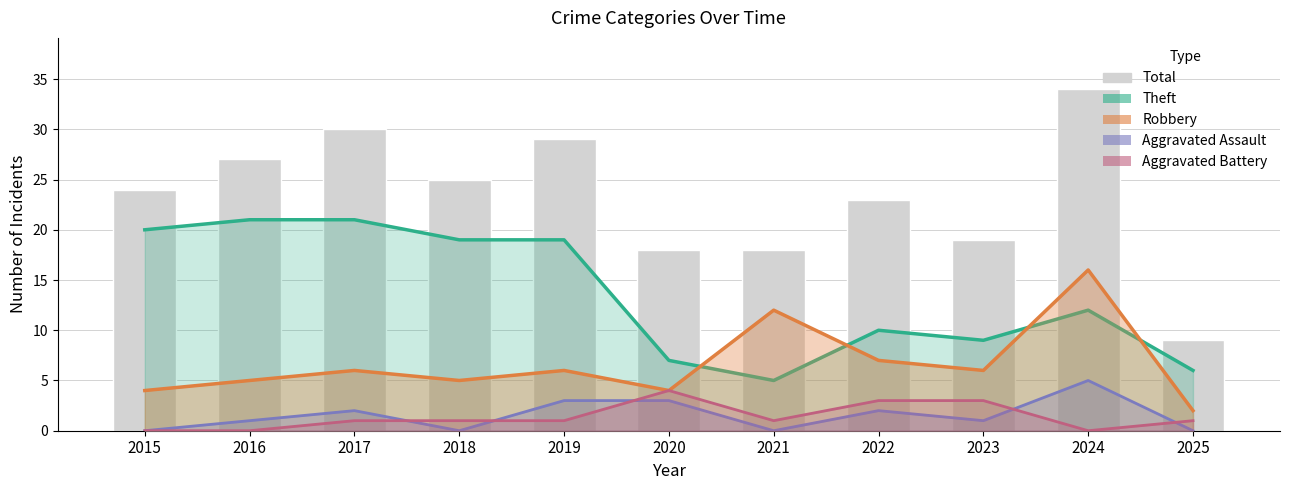

What is the maximum value for Theft?

21